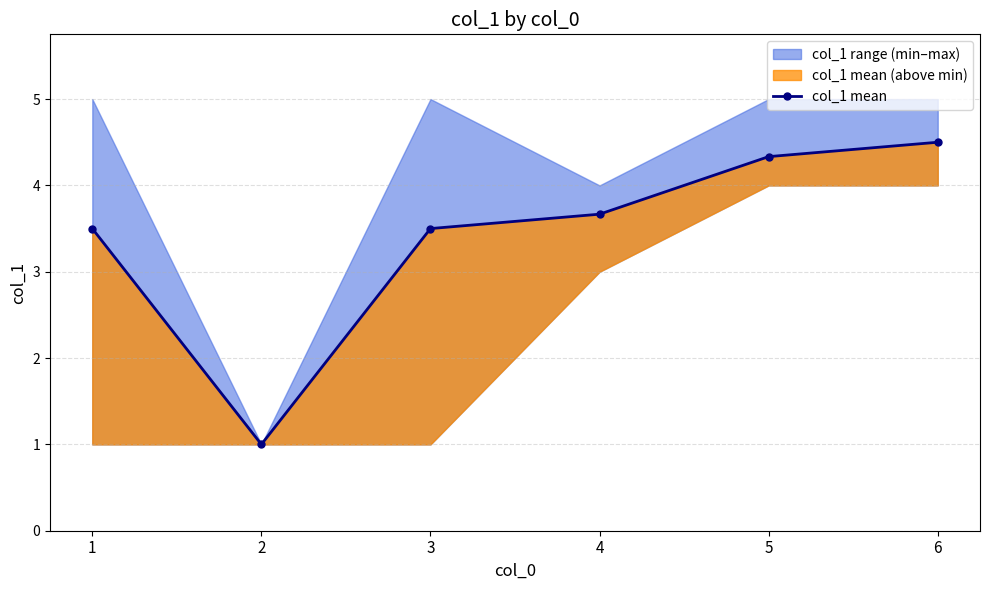

Approximately how many times larger is the value at 3 compared to 5?

0.8